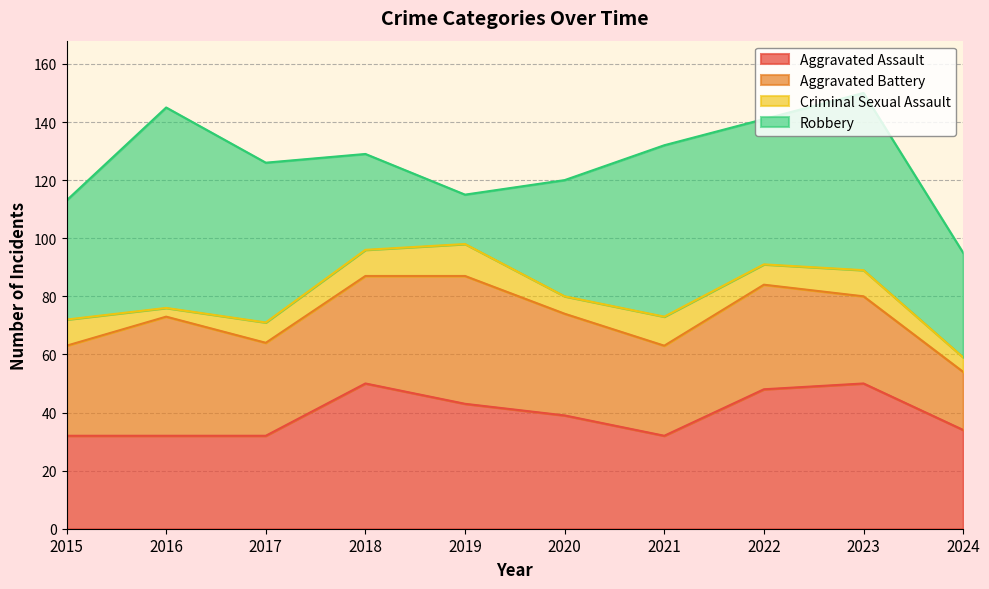

Reading left to right, transcribe all the data shown in this chart.

Aggravated Assault: 2015=32	2016=32	2017=32	2018=50	2019=43	2020=39	2021=32	2022=48	2023=50	2024=34
Aggravated Battery: 2015=31	2016=41	2017=32	2018=37	2019=44	2020=35	2021=31	2022=36	2023=30	2024=20
Criminal Sexual Assault: 2015=9	2016=3	2017=7	2018=9	2019=11	2020=6	2021=10	2022=7	2023=9	2024=5
Robbery: 2015=41	2016=69	2017=55	2018=33	2019=17	2020=40	2021=59	2022=50	2023=61	2024=36